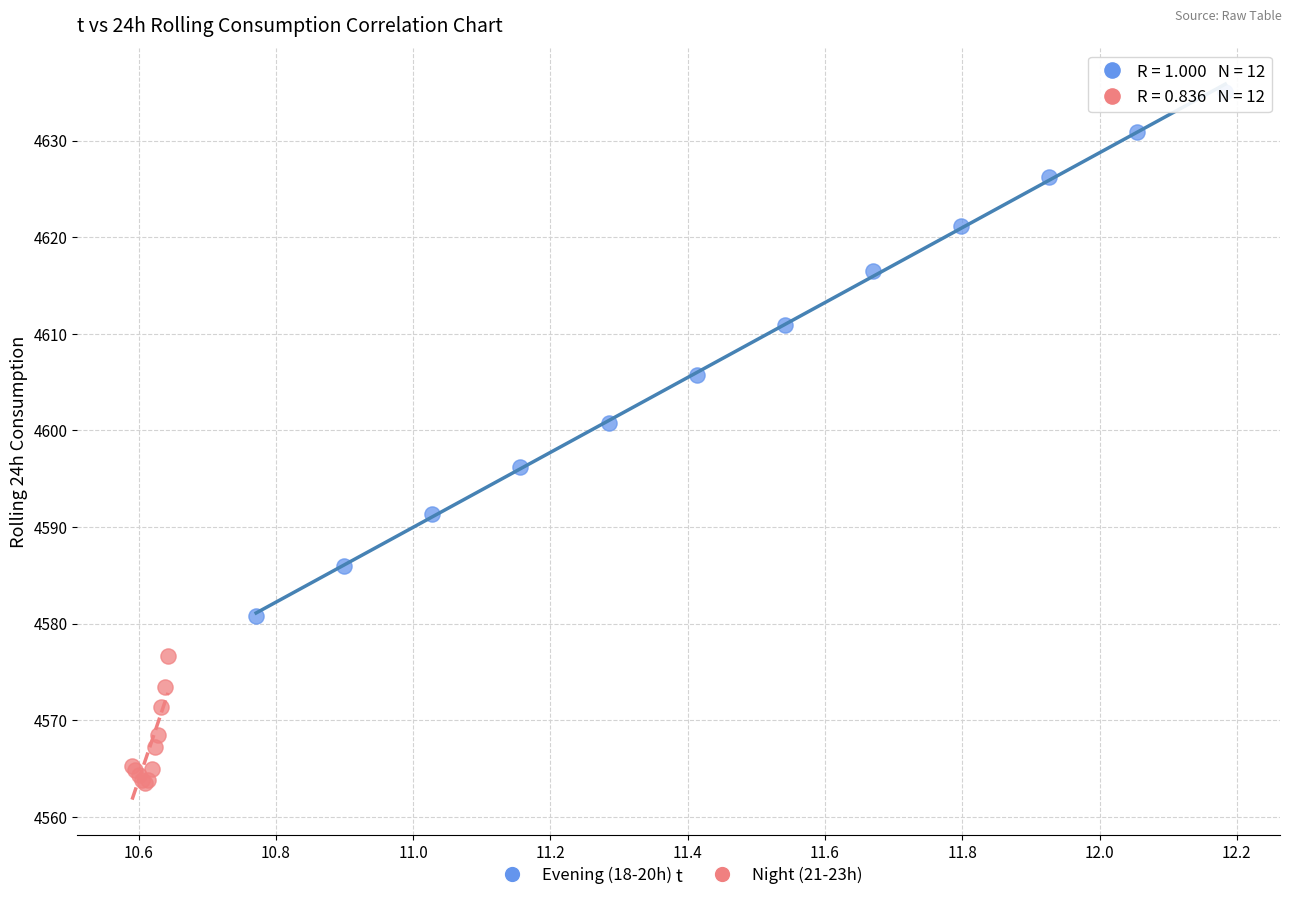

Which series has the largest Y range (max minus min)?

Evening (18-20h)